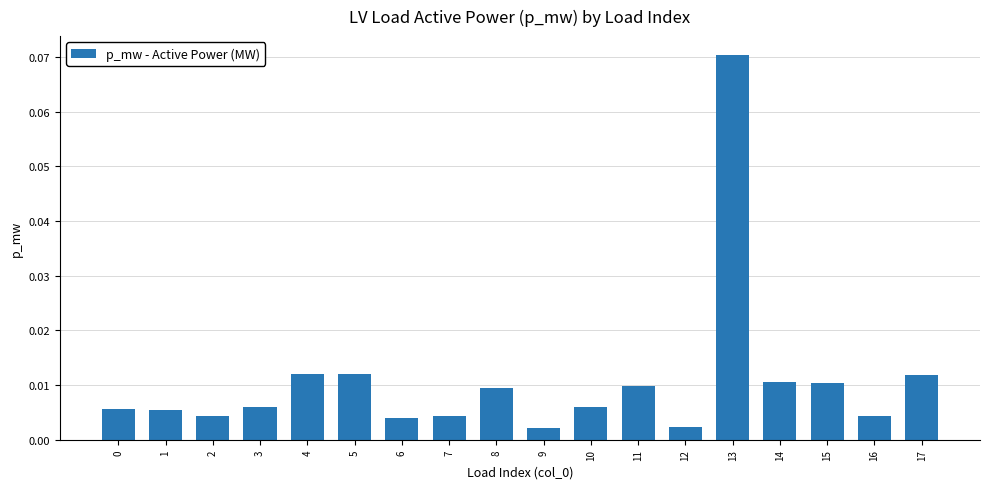

At which category does the chart reach its peak across all series?

13